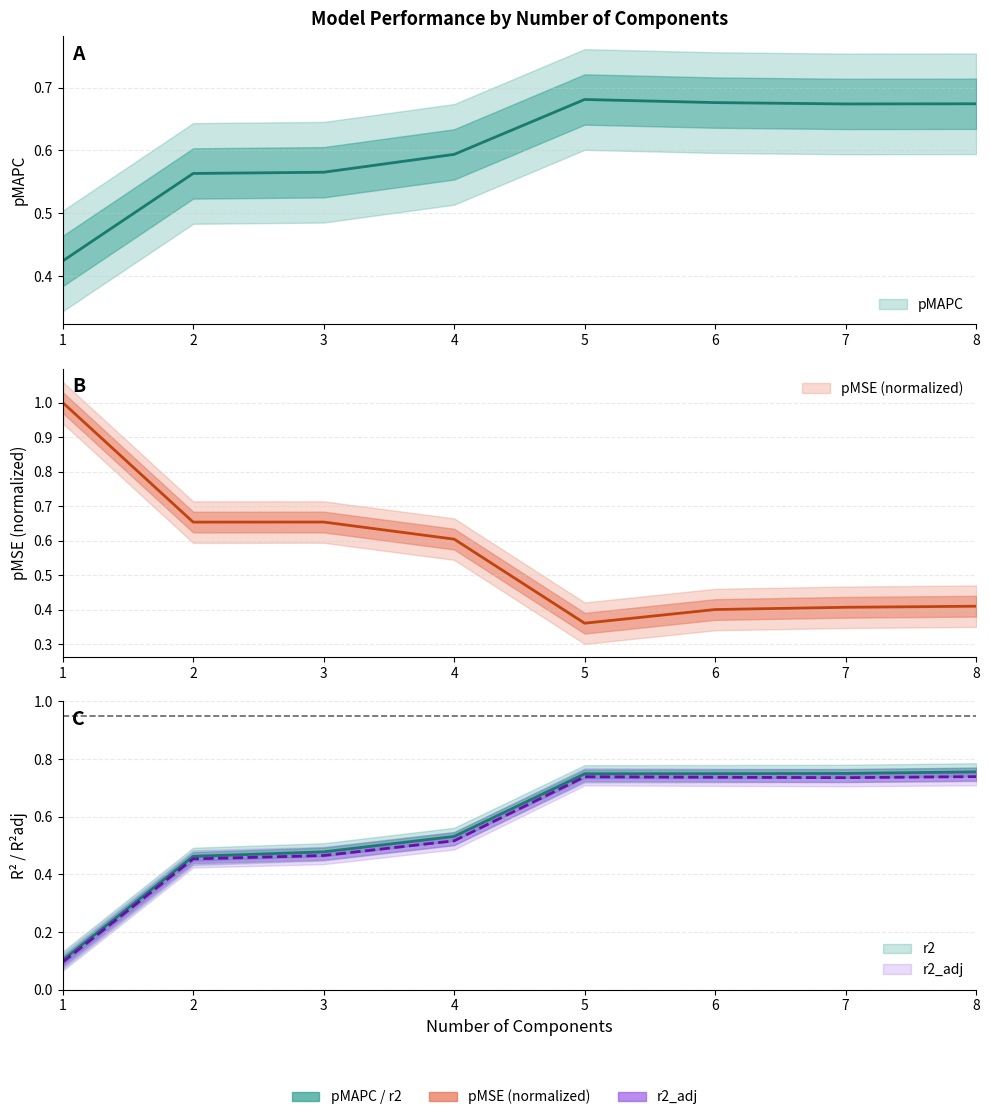

List the labels in order of r2 value, largest first.

8, 7, 6, 5, 4, 3, 2, 1